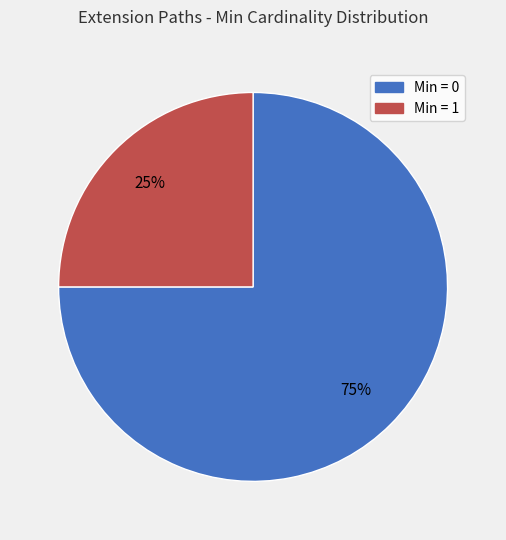

To the nearest percent, what is the difference between the largest and smallest slice percentages?

50%